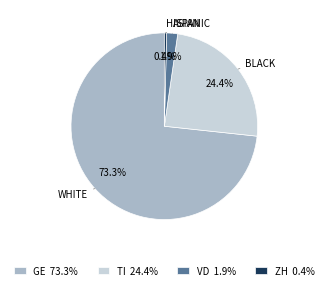

What is the smallest slice in the pie chart?

ZH